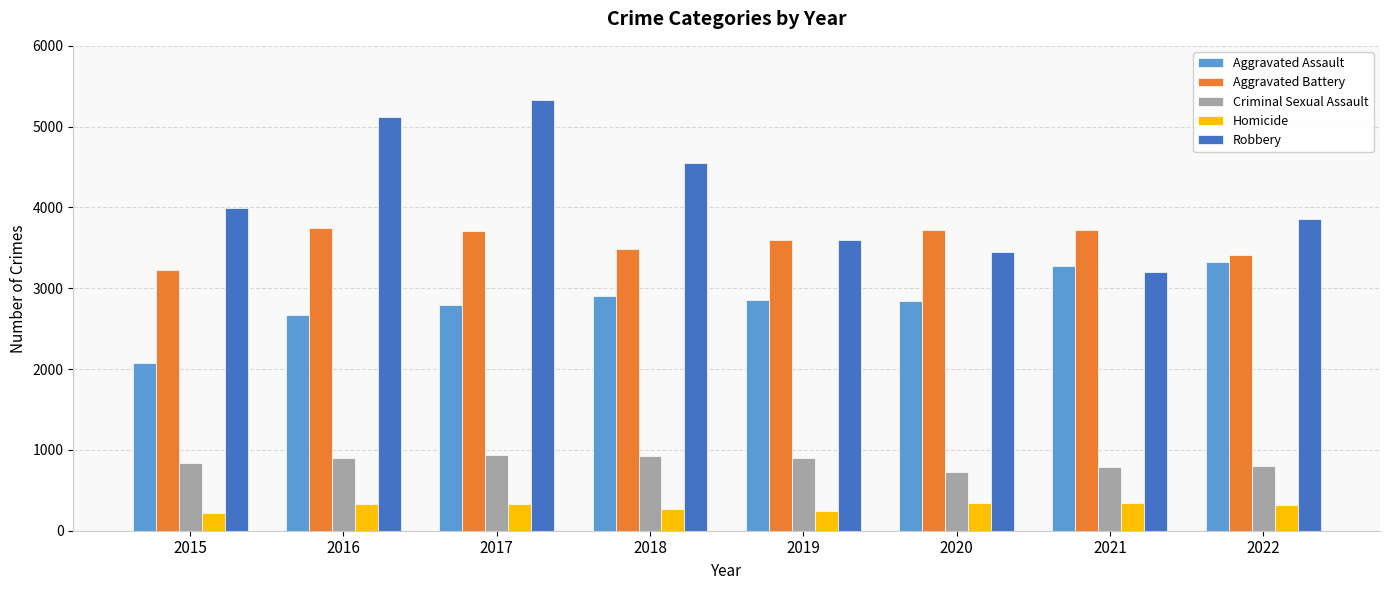

The value of Aggravated Assault at 2017 is 2799. True or false?

True